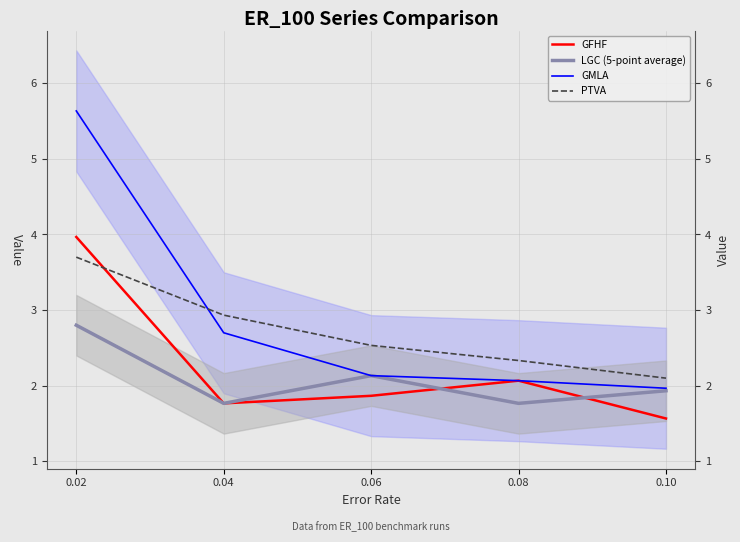

Which series has the largest total across all categories?

GMLA